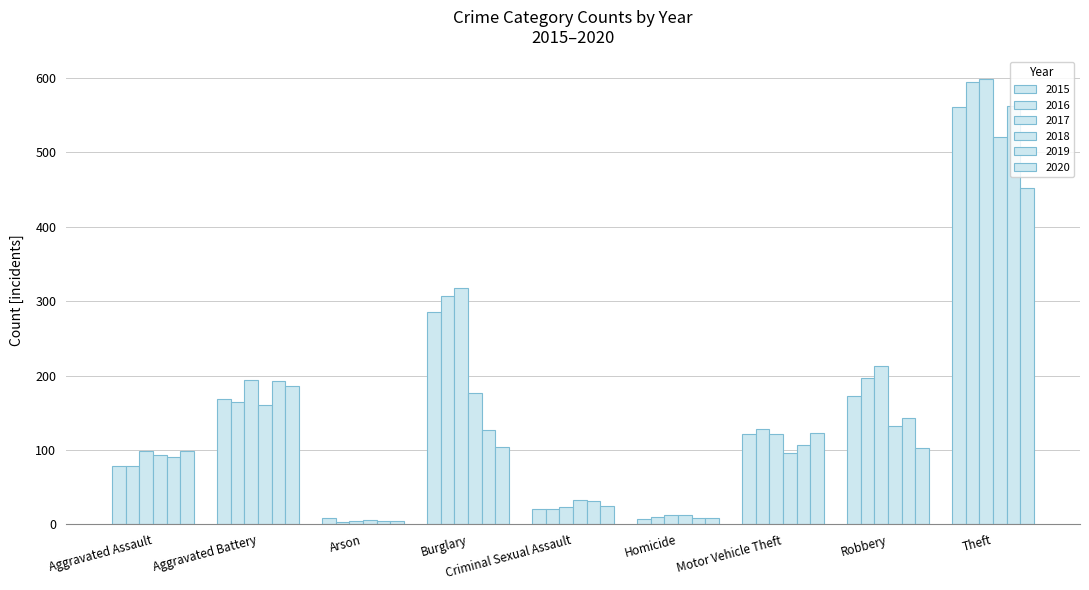

The 2020 series shows 145 at Aggravated Assault. True or false?

False